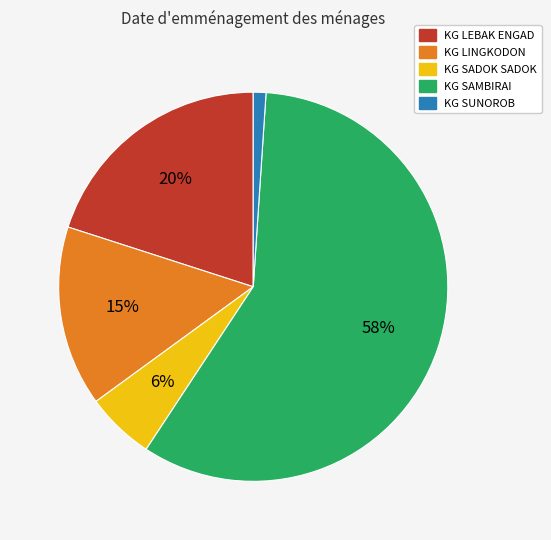

The KG LEBAK ENGAD slice represents 8% of the pie. True or false?

False